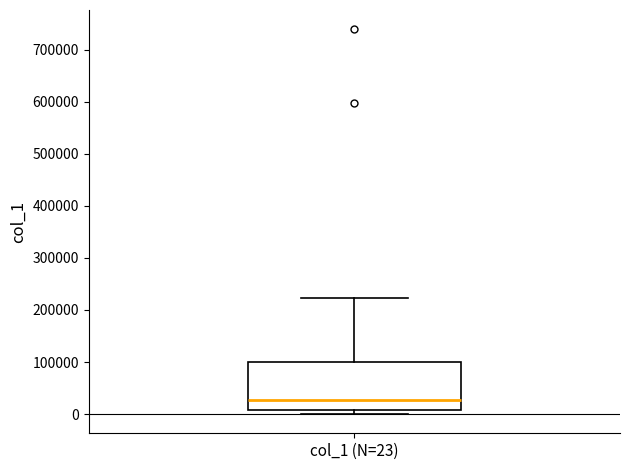

Transcribe this box plot: give where the median line is, the range the box spans, and where the two whiskers end, as read against the y-axis. The values are not printed on the chart, so give them approximately, as read against the axis.

median 30000, box 10000 to 100000, whiskers 0 to 220000